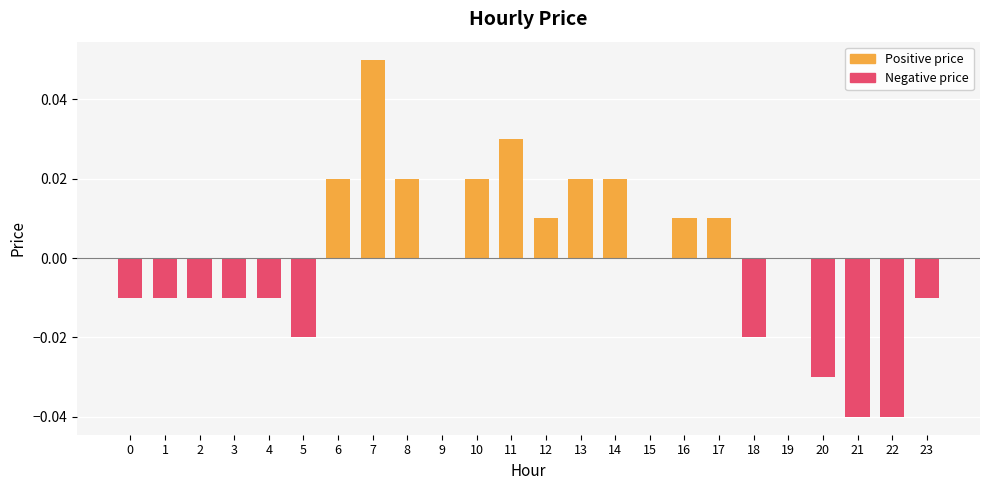

True or false: the data shows 0.0 at 10.

True